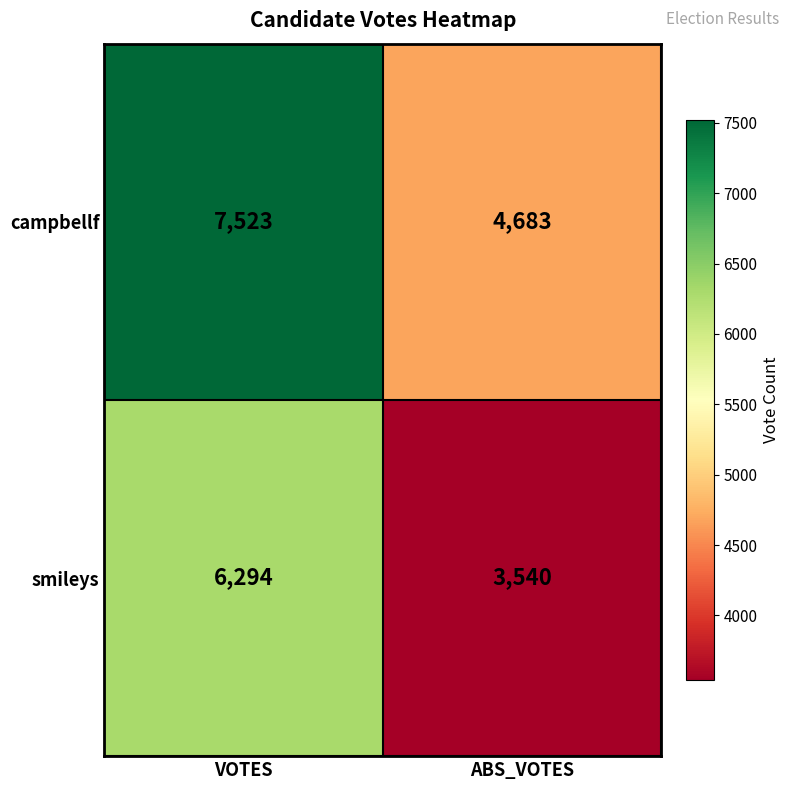

True or false: smileys has a value of 5007 at ABS_VOTES.

False